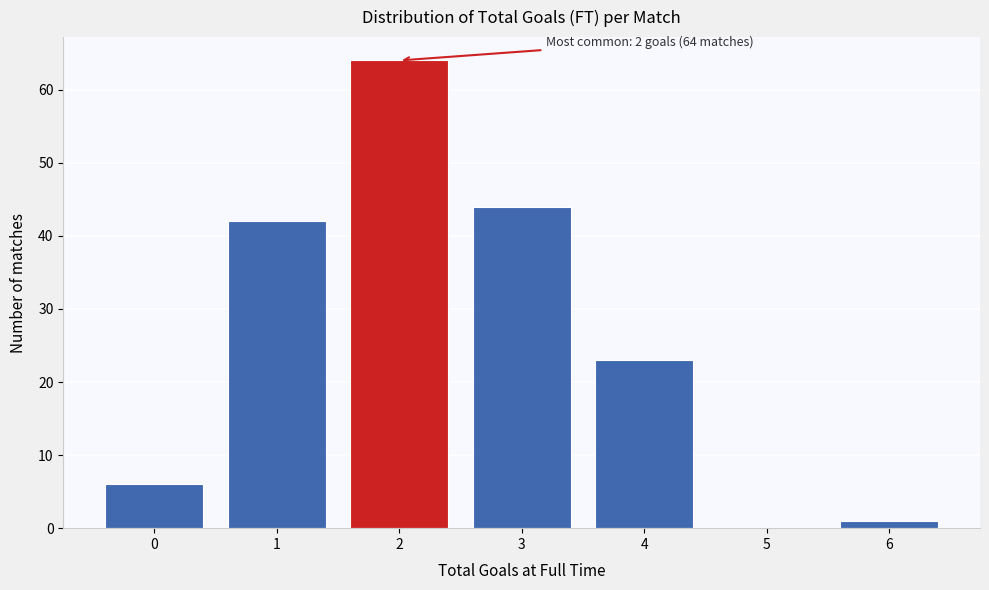

Reading left to right, extract all data points from this chart.

0=6	1=42	2=64	3=44	4=23	5=0	6=1